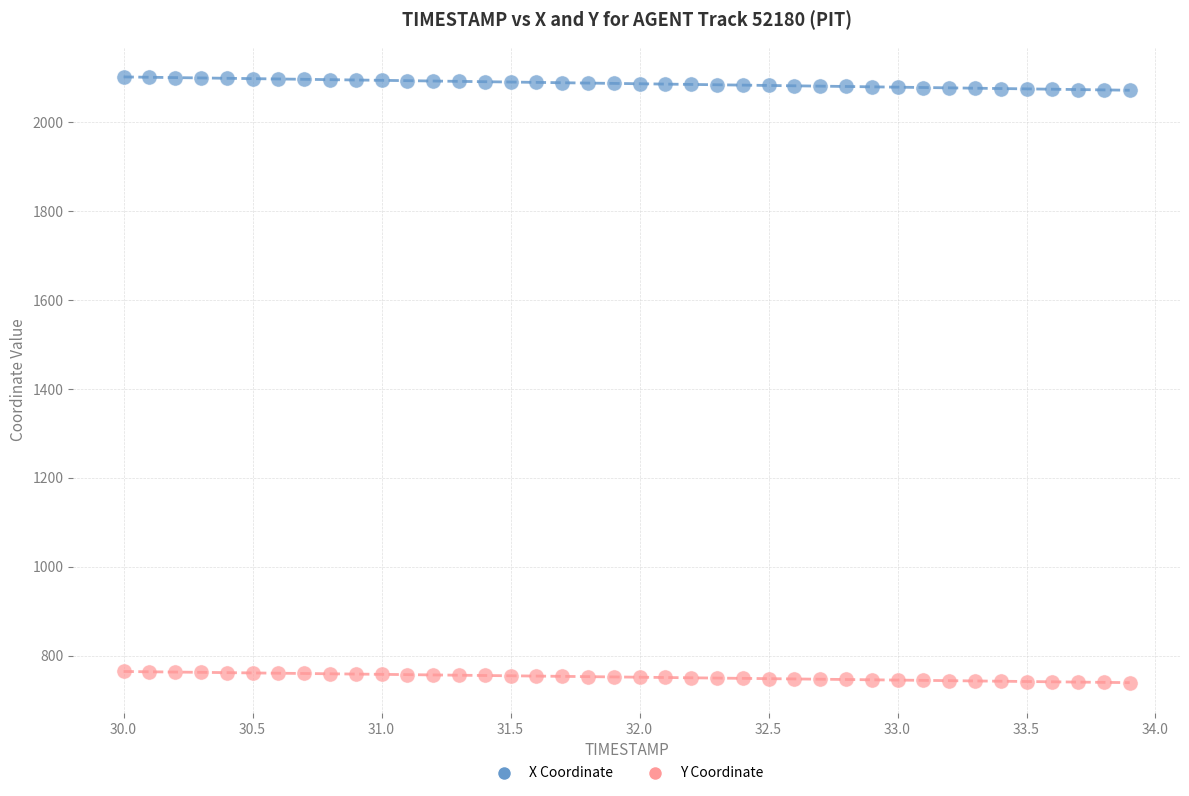

Which series reaches the minimum Y coordinate?

Y Coordinate